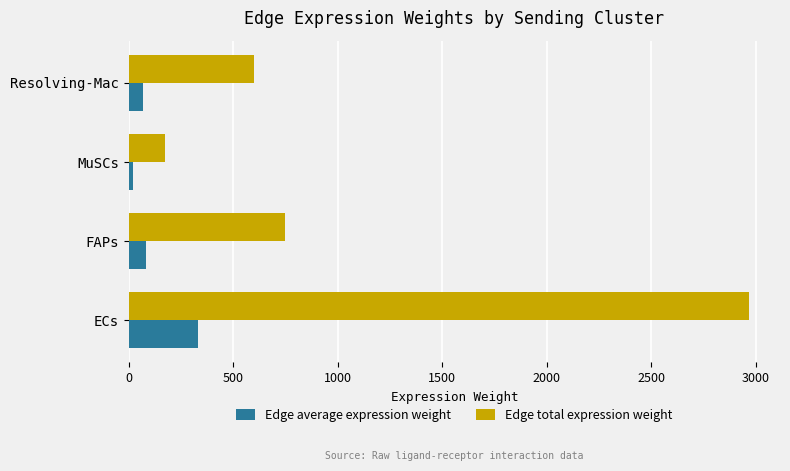

What is the average value of the Edge average expression weight series?

124.8